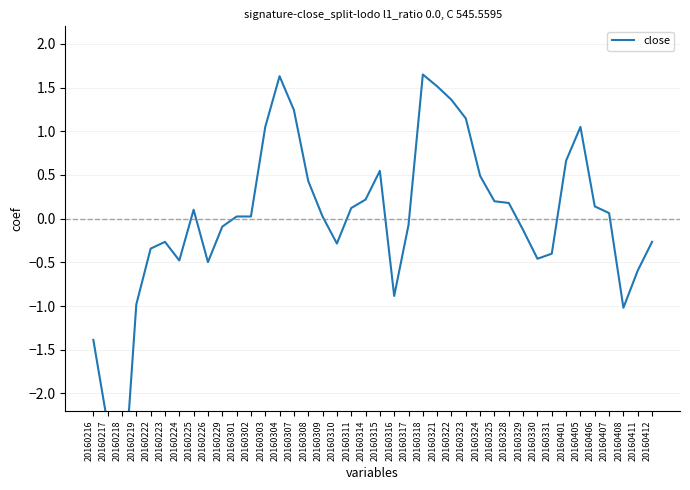

Where is the first local minimum?

20160218